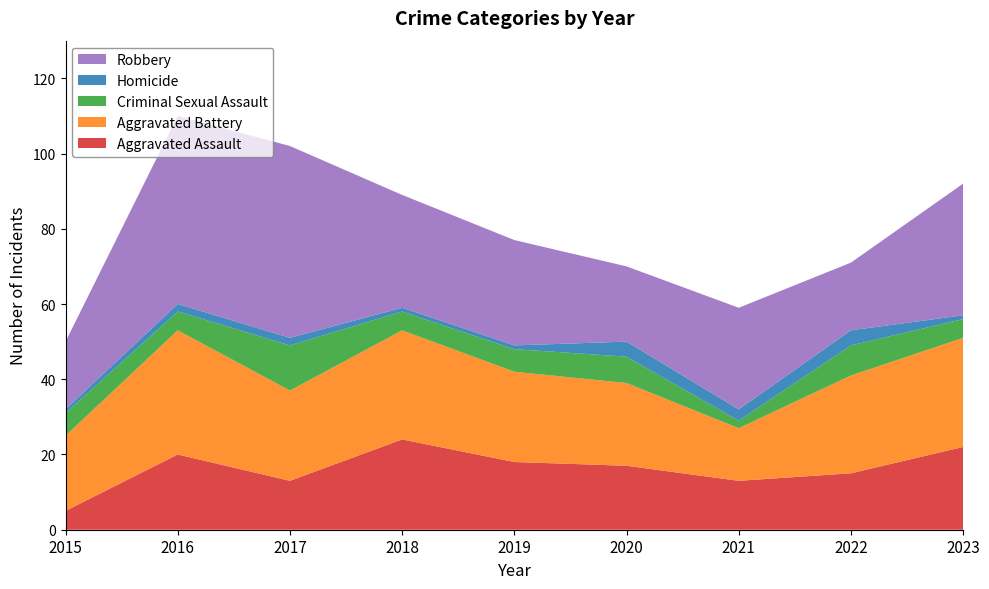

Reading right to left, extract all data points from this chart.

Aggravated Assault: 22	15	13	17	18	24	13	20	5
Aggravated Battery: 29	26	14	22	24	29	24	33	20
Criminal Sexual Assault: 5	8	2	7	6	5	12	5	6
Homicide: 1	4	3	4	1	1	2	2	1
Robbery: 35	18	27	20	28	30	51	50	18